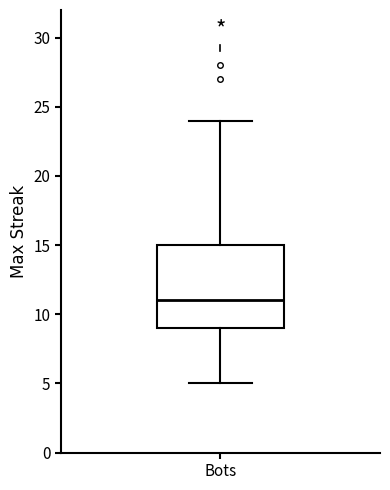

Transcribe this box plot: give where the median line is, the range the box spans, and where the two whiskers end, as read against the y-axis. The values are not printed on the chart, so give them approximately, as read against the axis.

median 11, box 9 to 15, whiskers 5 to 24